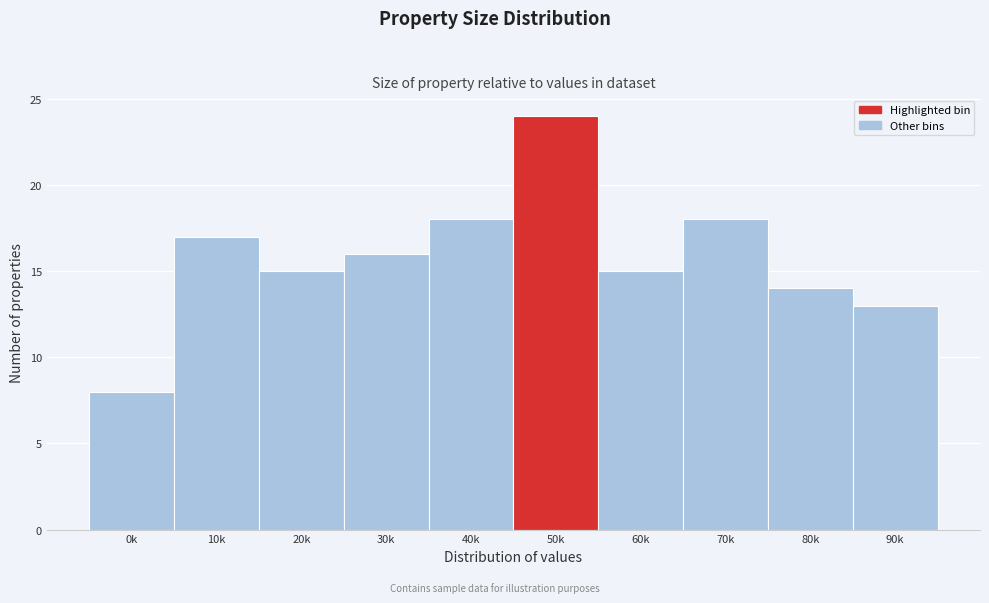

Reading left to right, extract all data points from this chart.

8	17	15	16	18	24	15	18	14	13